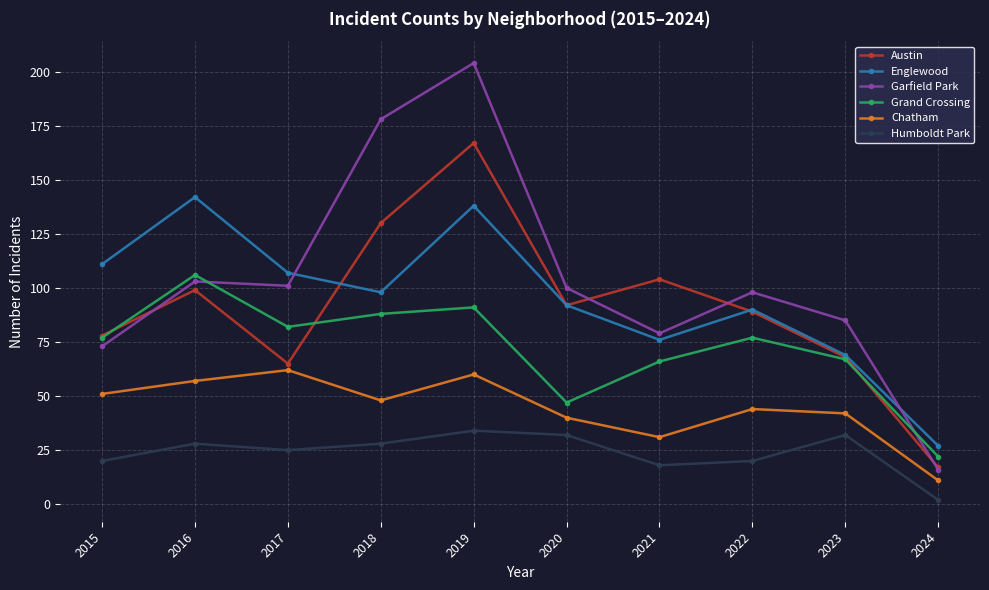

Reading right to left, what are all the values shown in this chart?

Austin: 17	68	89	104	92	167	130	65	99	78
Englewood: 27	69	90	76	92	138	98	107	142	111
Garfield Park: 16	85	98	79	100	204	178	101	103	73
Grand Crossing: 22	67	77	66	47	91	88	82	106	77
Chatham: 11	42	44	31	40	60	48	62	57	51
Humboldt Park: 2	32	20	18	32	34	28	25	28	20